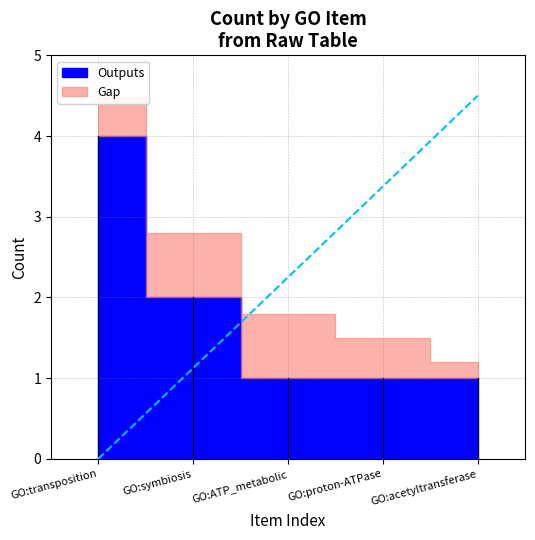

What is the difference between the highest and lowest values at GO:ATP_metabolic?

0.8